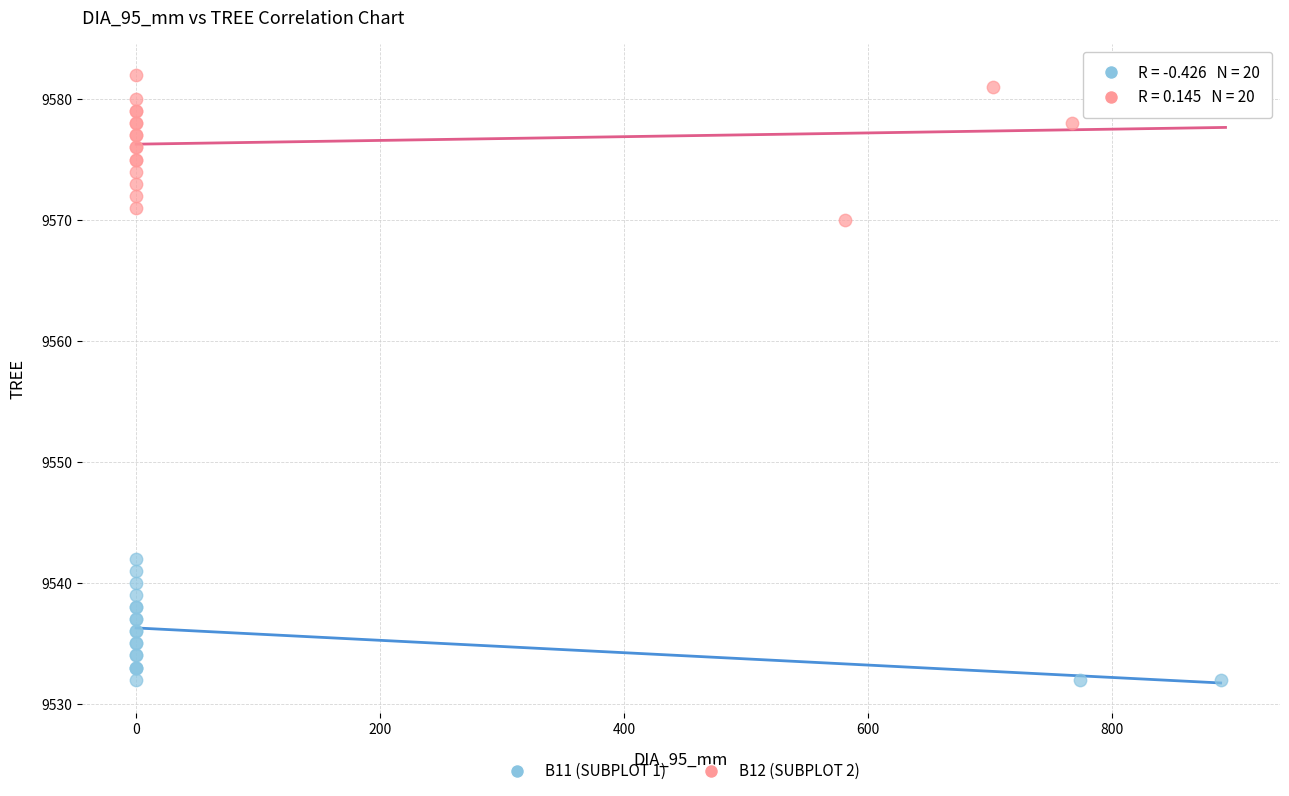

Which series contains the lowest Y value?

B11 (SUBPLOT 1)